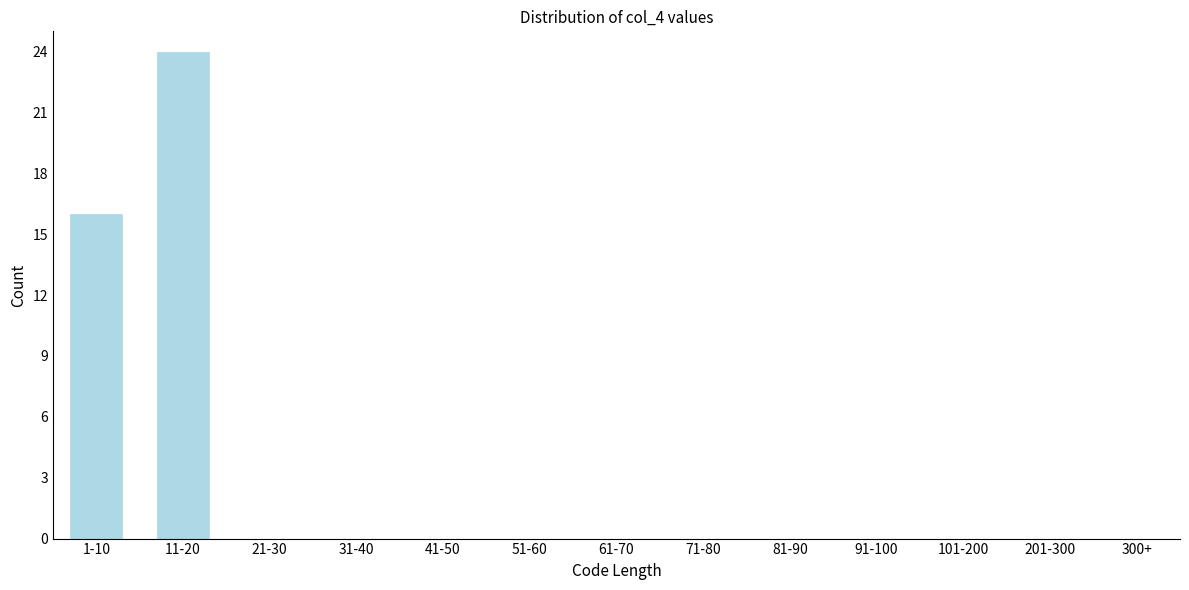

Reading left to right, transcribe all the data shown in this chart.

1-10=16	11-20=24	21-30=0	31-40=0	41-50=0	51-60=0	61-70=0	71-80=0	81-90=0	91-100=0	101-200=0	201-300=0	300+=0